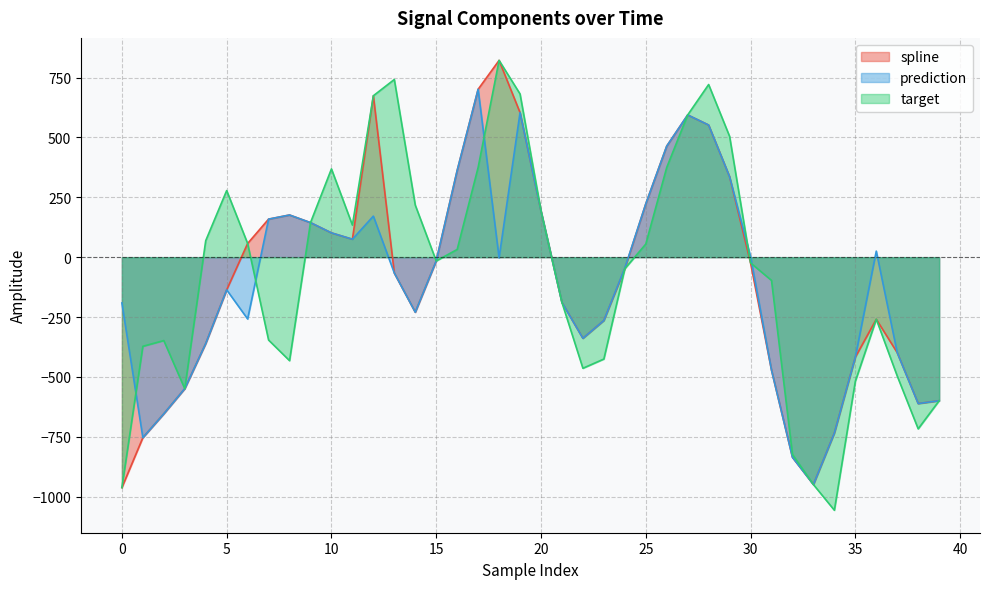

The value of spline at 32 is -1387.0. True or false?

False